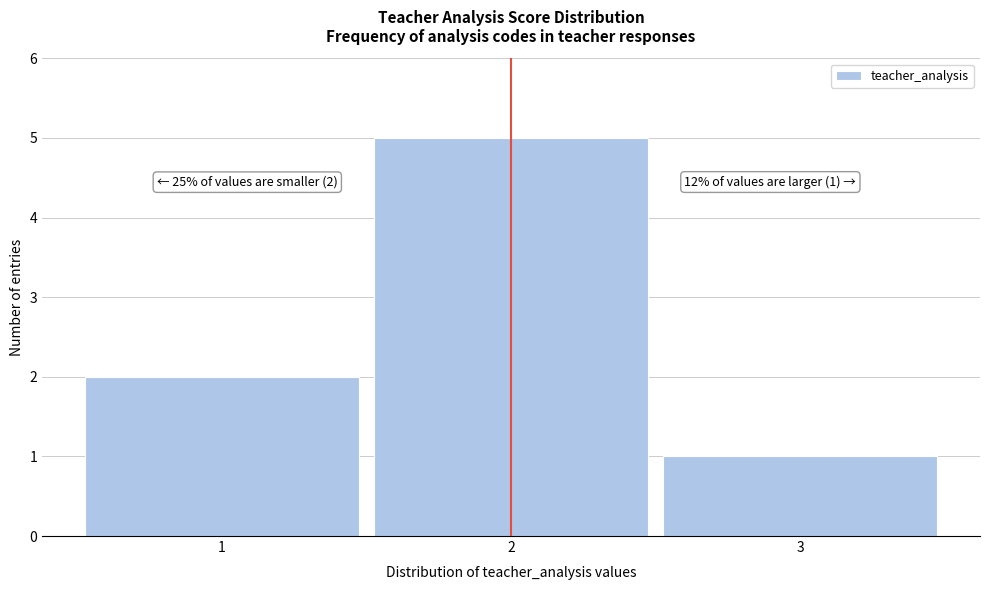

Over which range of the x-axis is the bar tallest?

1.5 to 2.5